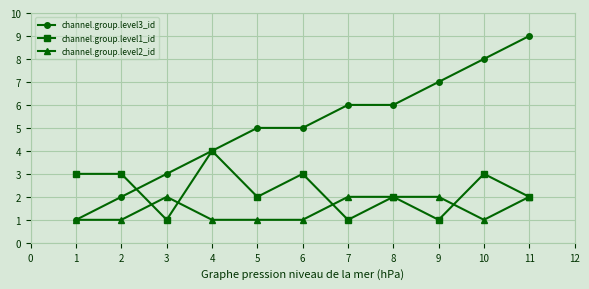

How many channel.group.level3_id values are between 3 and 7?

7